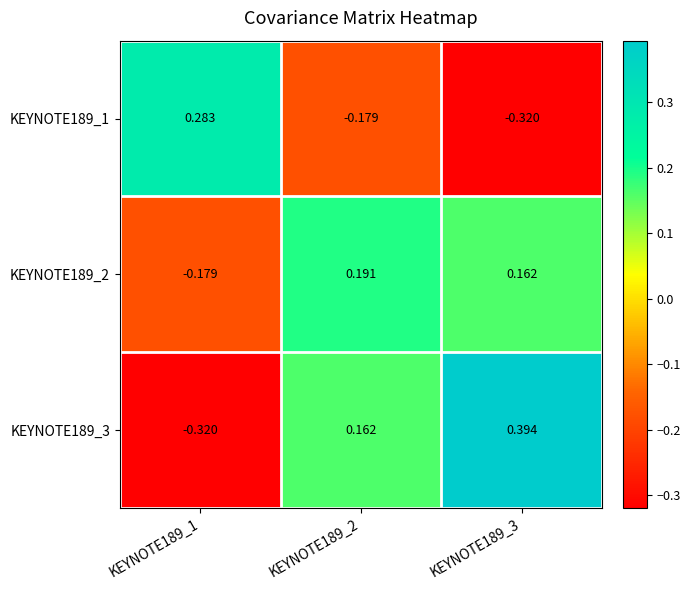

Which series has the largest total across all categories?

KEYNOTE189_3